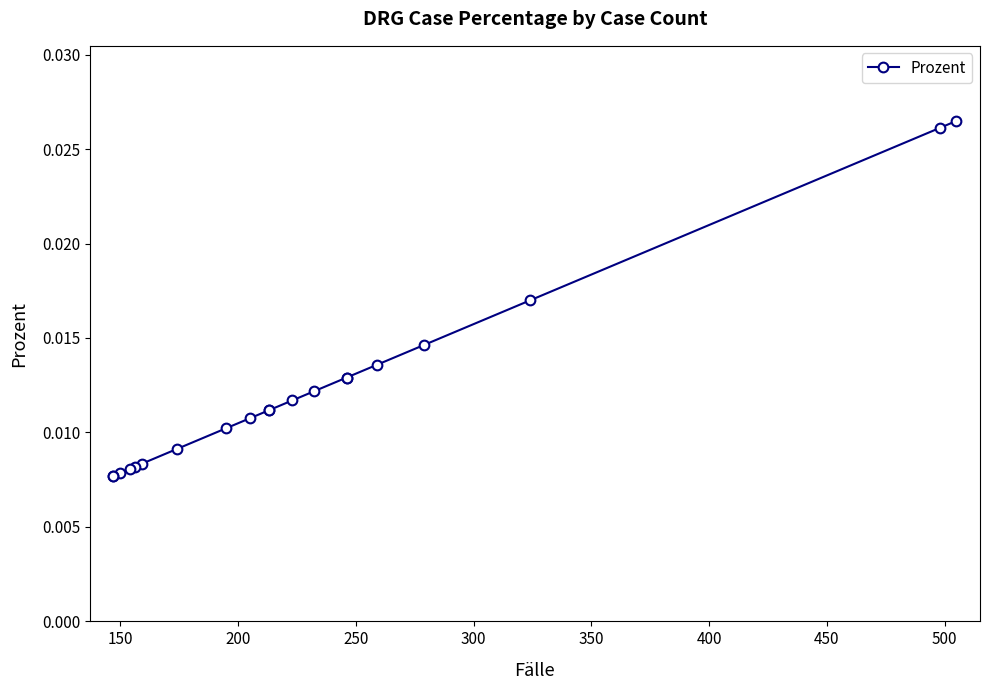

How many lines are shown in the chart?

1